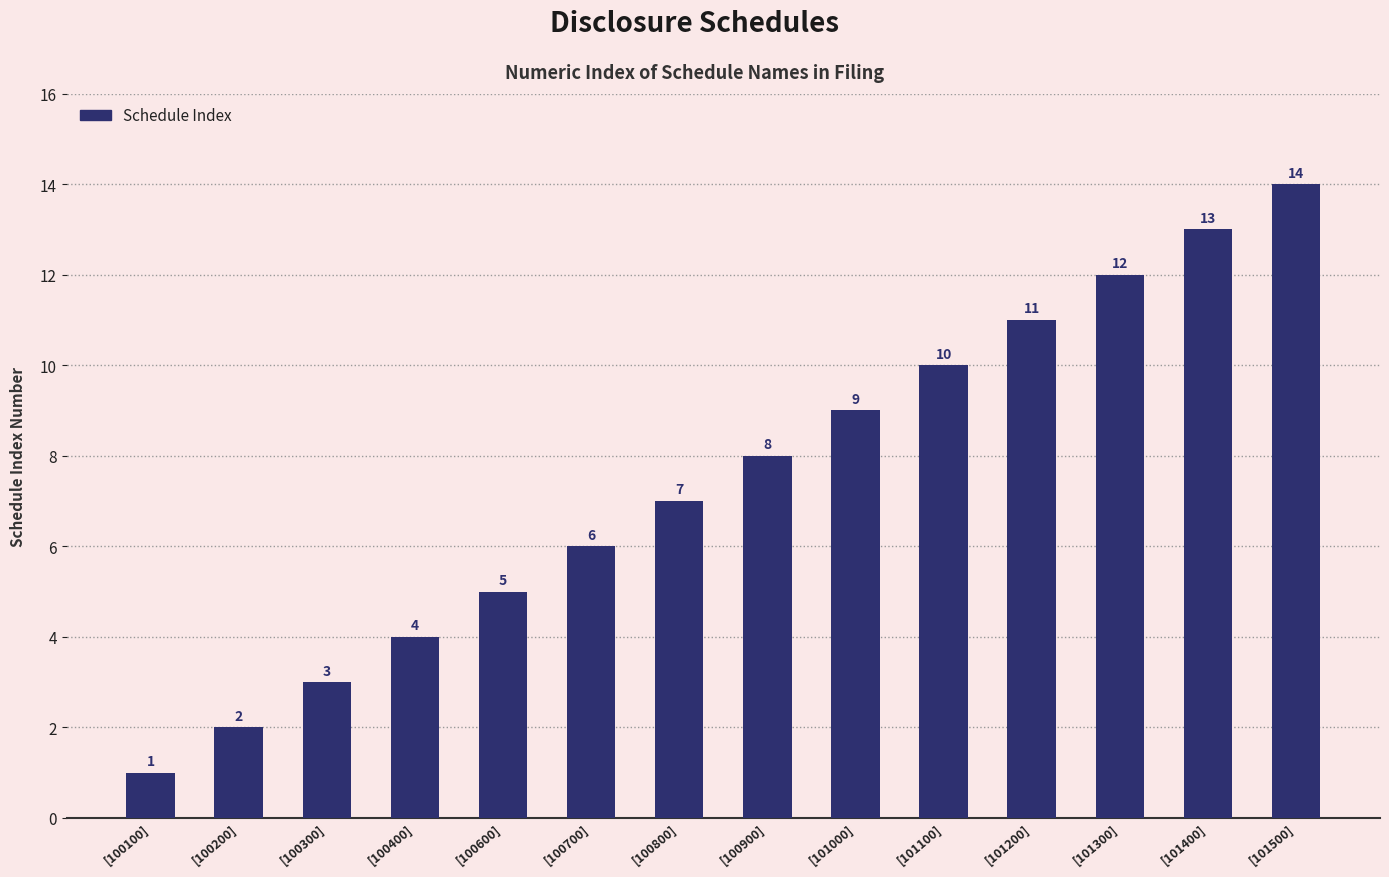

Approximately how many times larger is the value at [101500] compared to [100600]?

2.8